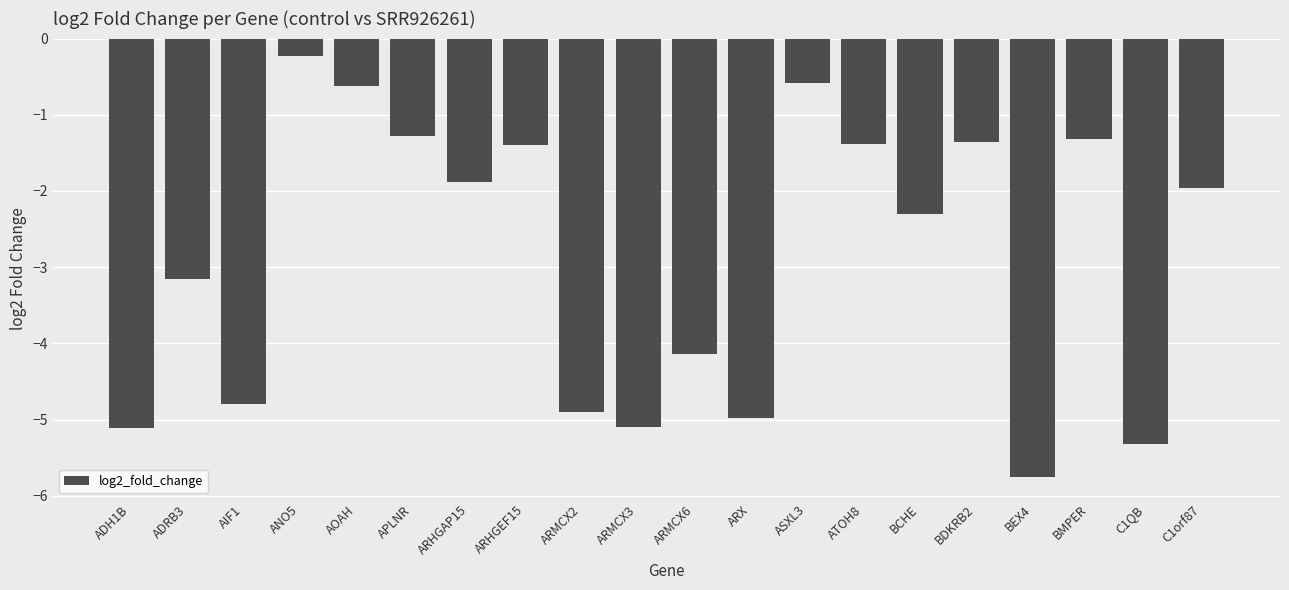

What is the change in value from APLNR to C1QB?

-4.0